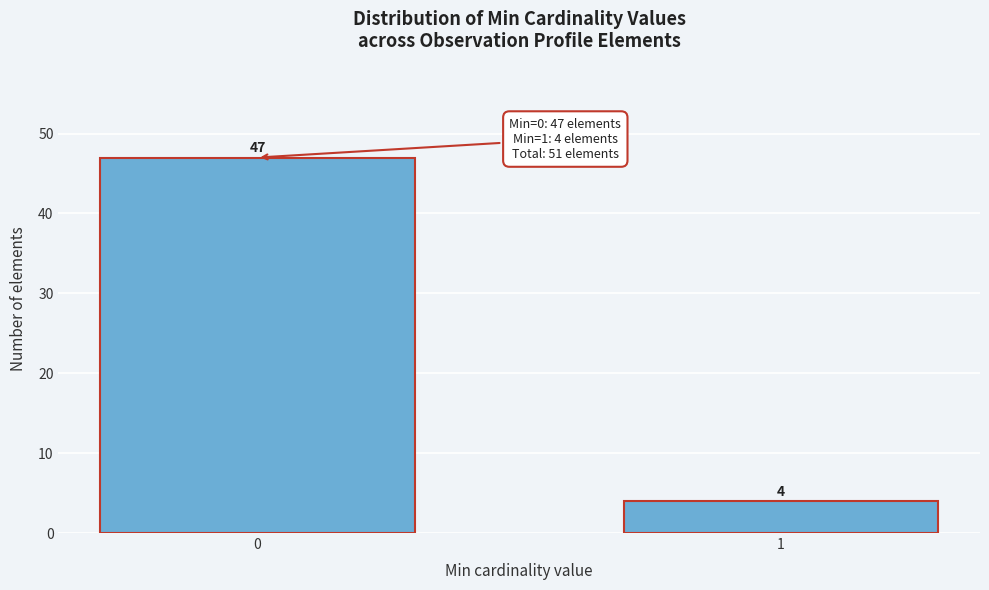

Reading right to left, extract all data points from this chart.

1=4	0=47